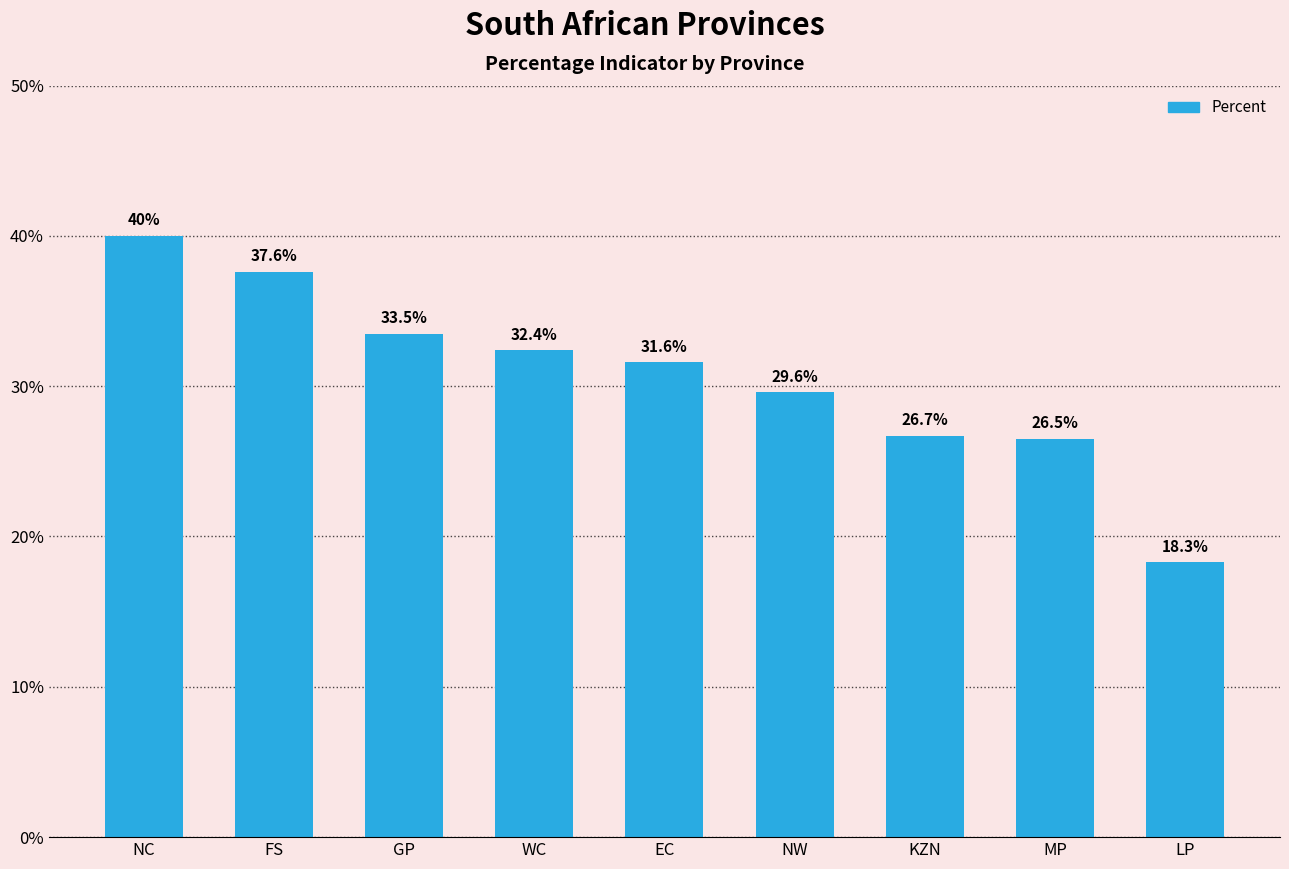

What is the label of the 8th bar from the right?

FS